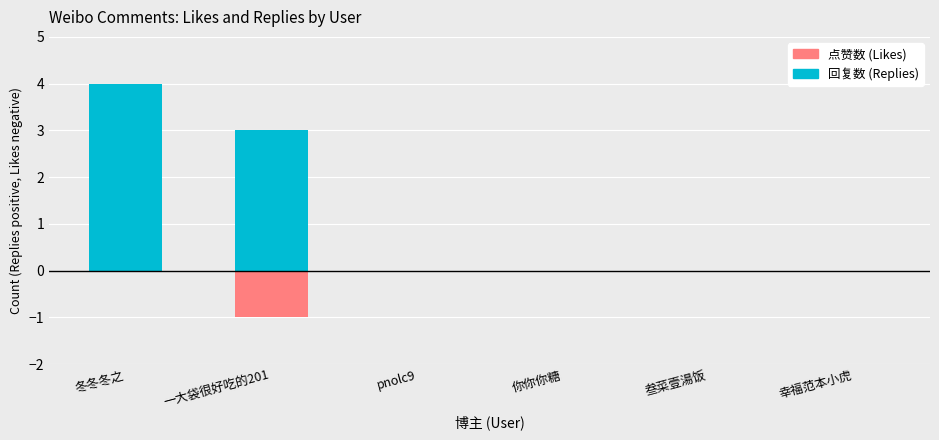

The value of 回复数 (Replies) at pnolc9 is 2. True or false?

False